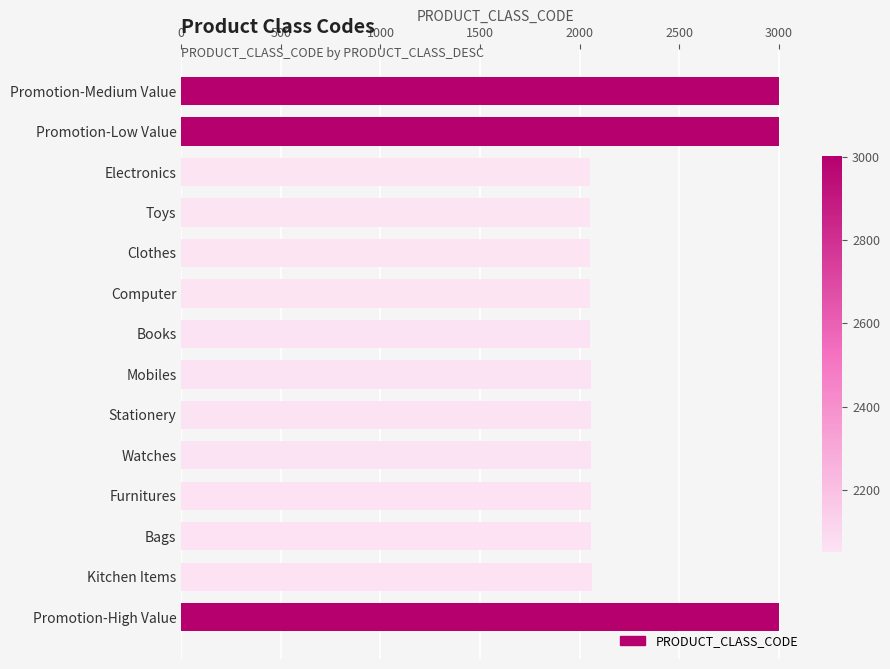

What is the value of the 6th bar from the top?

2053